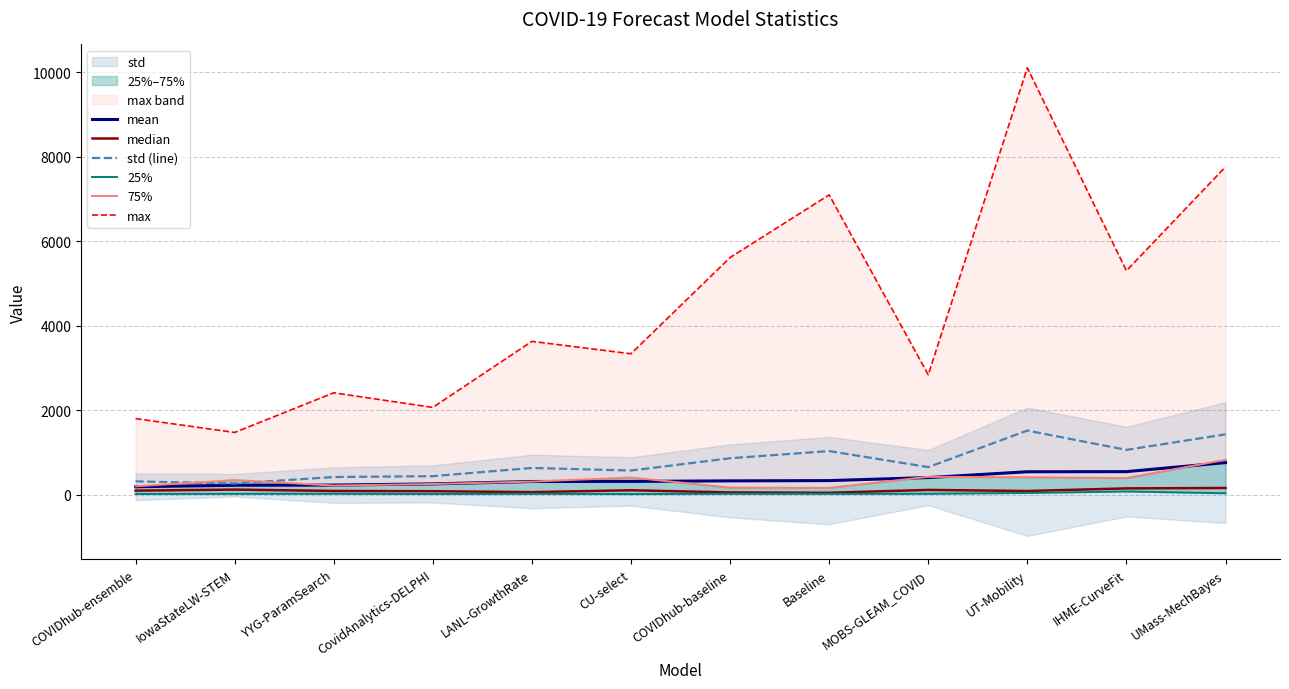

Is it true that 75% equals 96.1 at COVIDhub-ensemble?

False